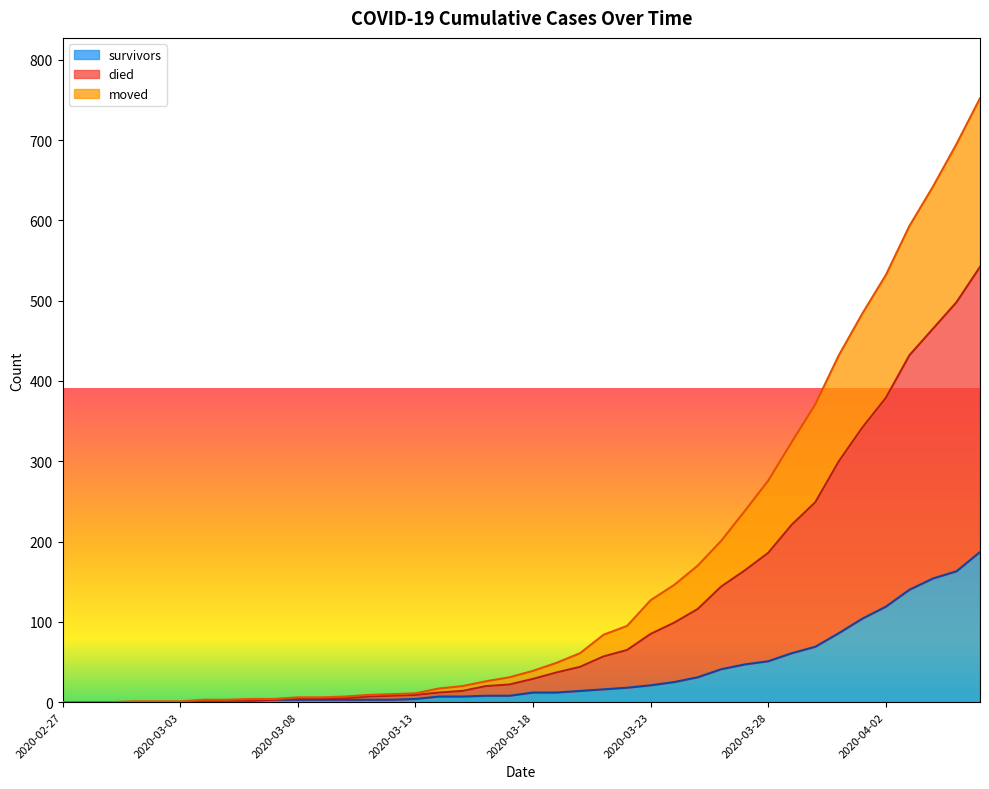

The value of died at 2020-03-16 is 13. True or false?

False